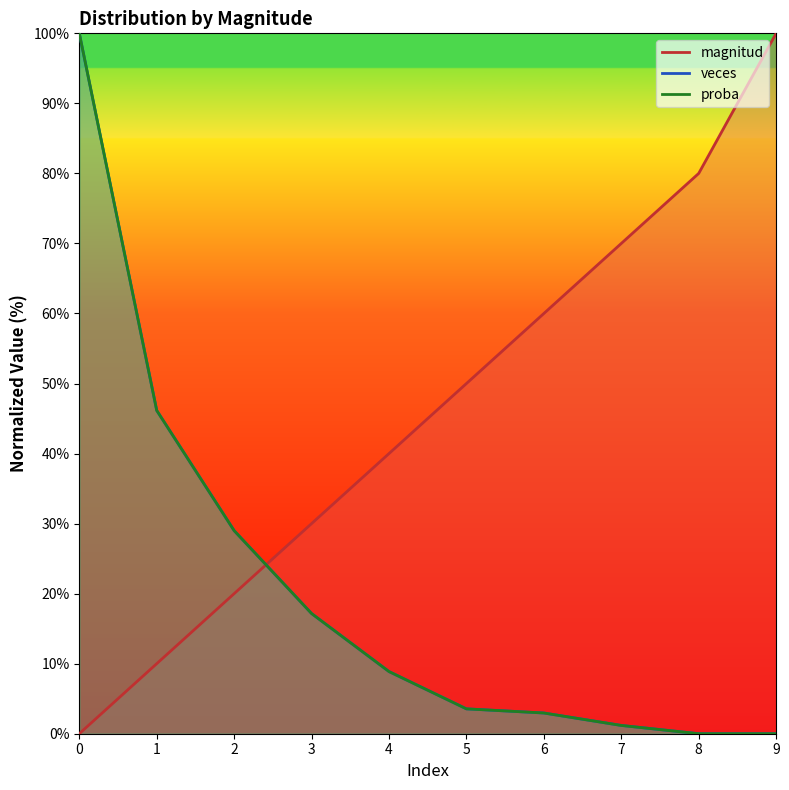

What value does the proba series have at 7?

1.2